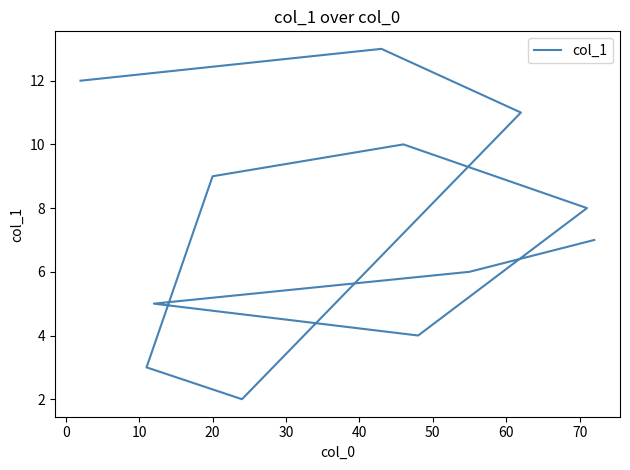

Approximately how many times larger is the value at 50 compared to 40?

0.9